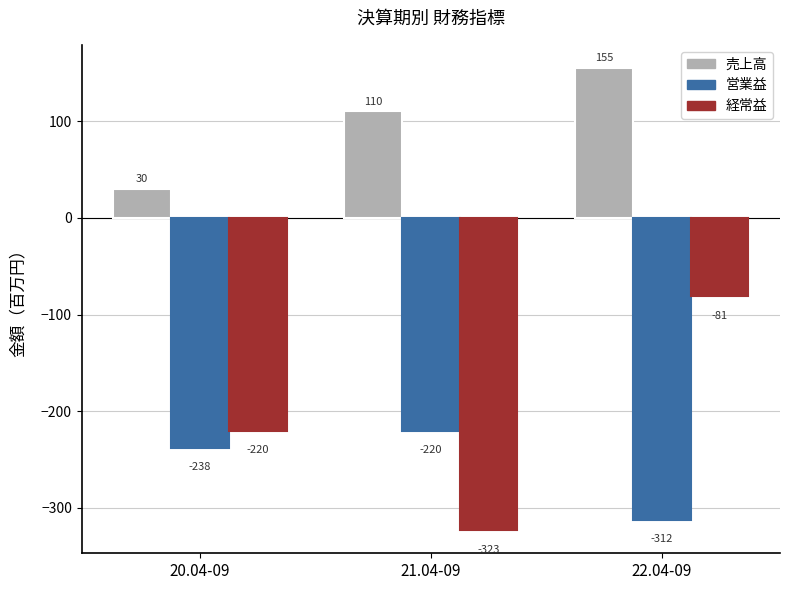

At which category is the sum across all series the highest?

22.04-09